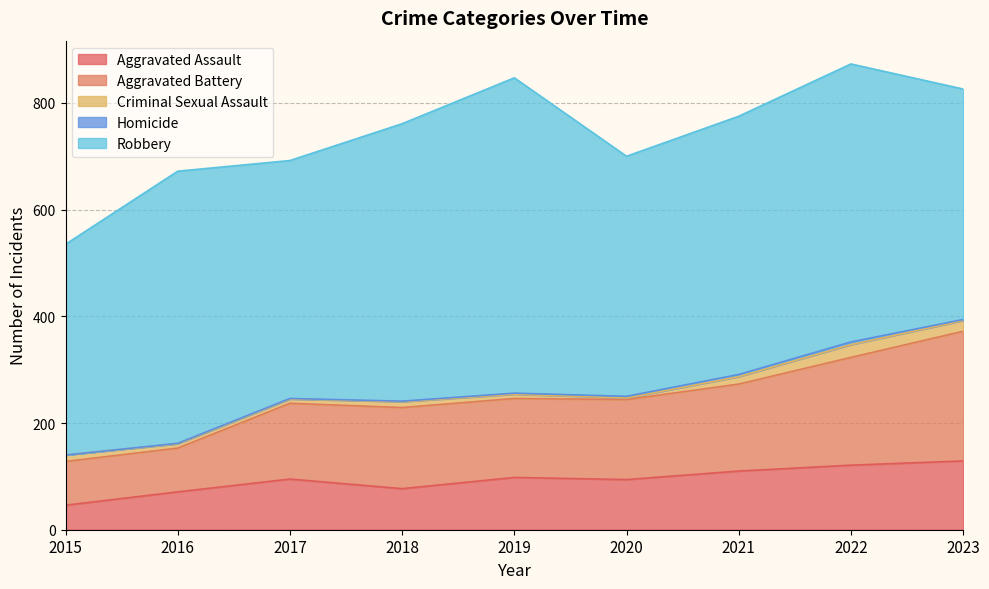

What is the total value across all series at 2015?

535